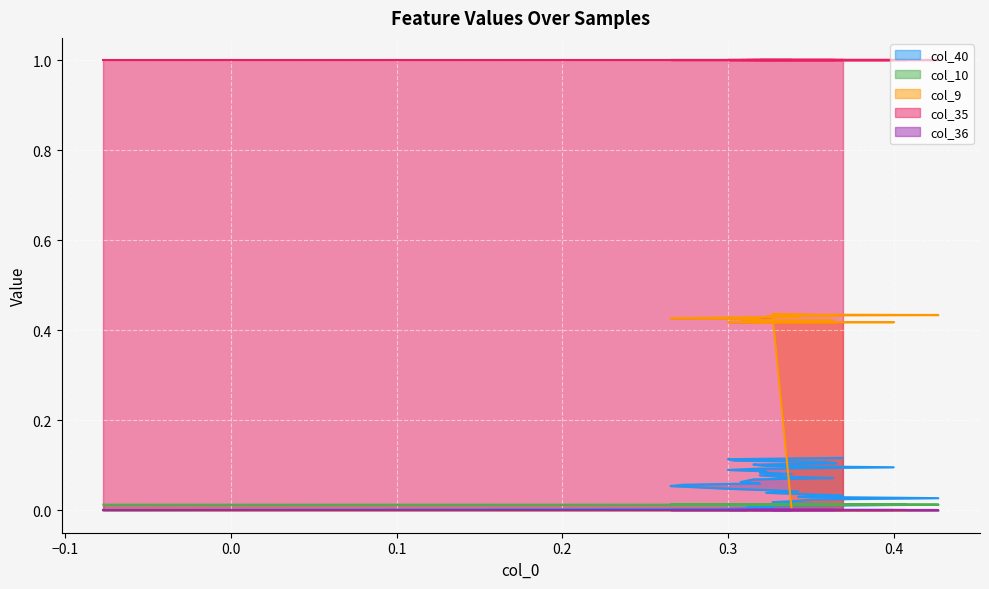

At how many categories does at least one series exceed 0?

40